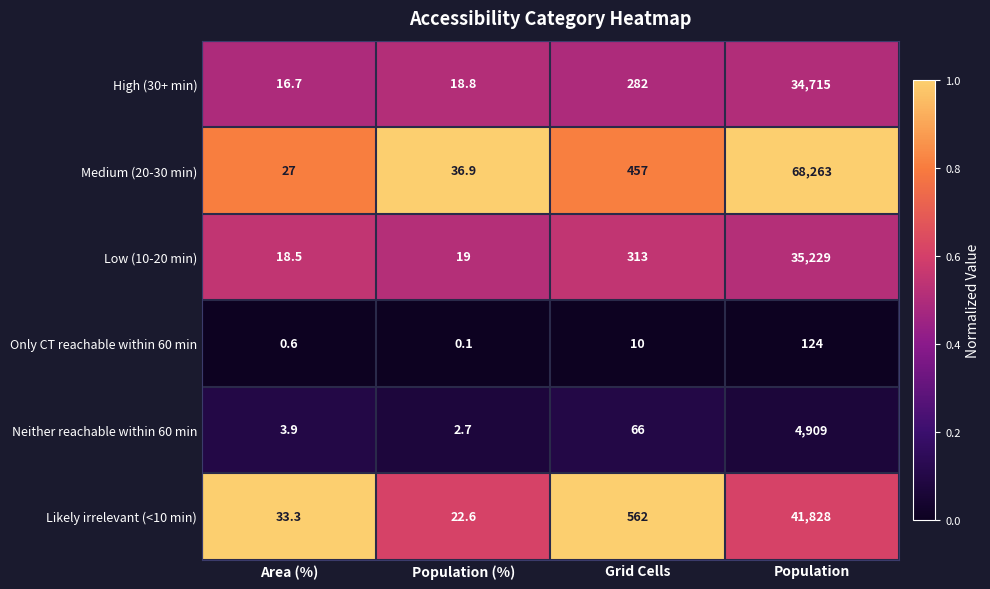

Read the High (30+ min) value at Population.

34715.0